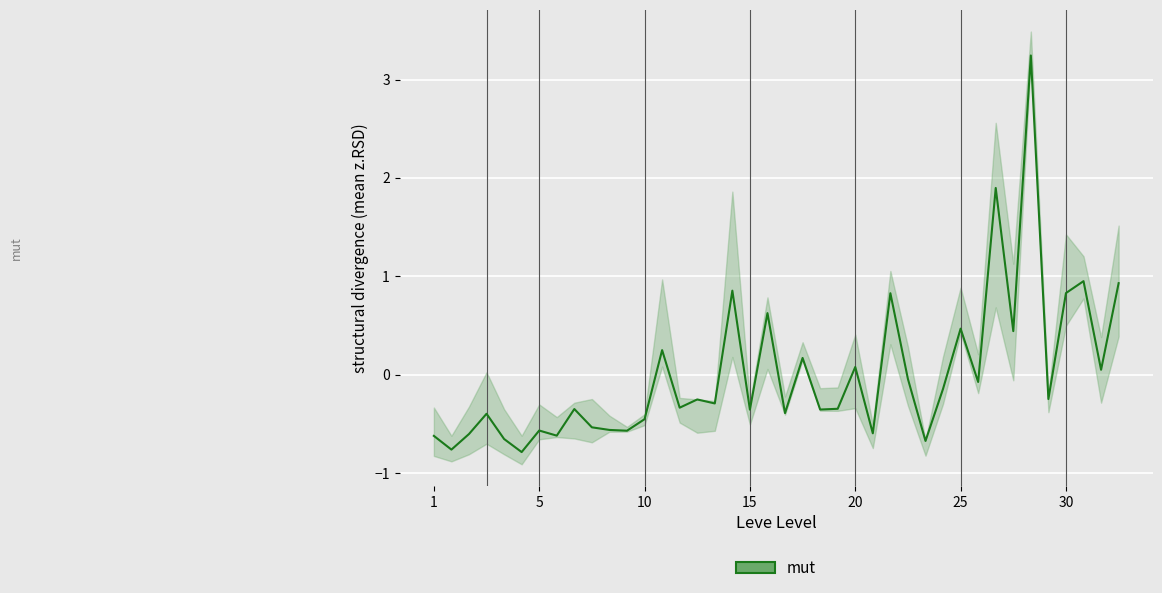

What is the maximum value shown in the chart?

3.2